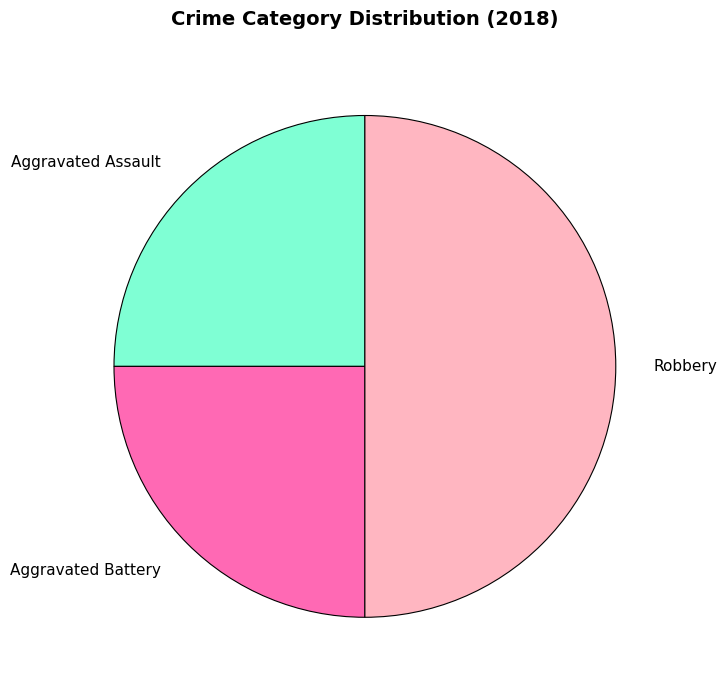

Which has a higher value, Robbery or Aggravated Assault?

Robbery